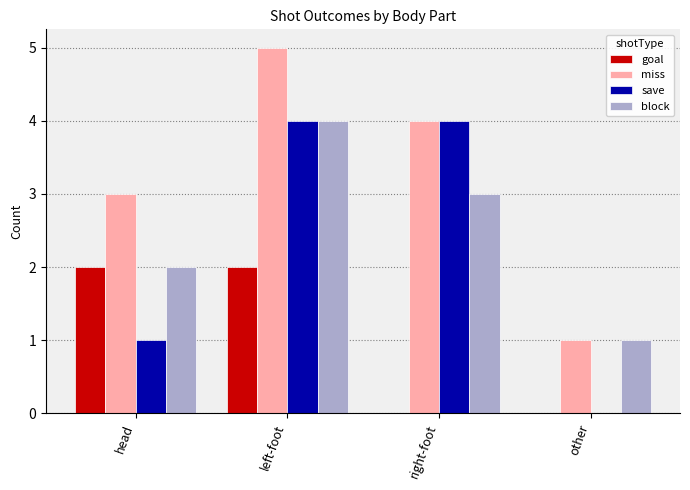

Between head and right-foot, which series saw the biggest shift?

save